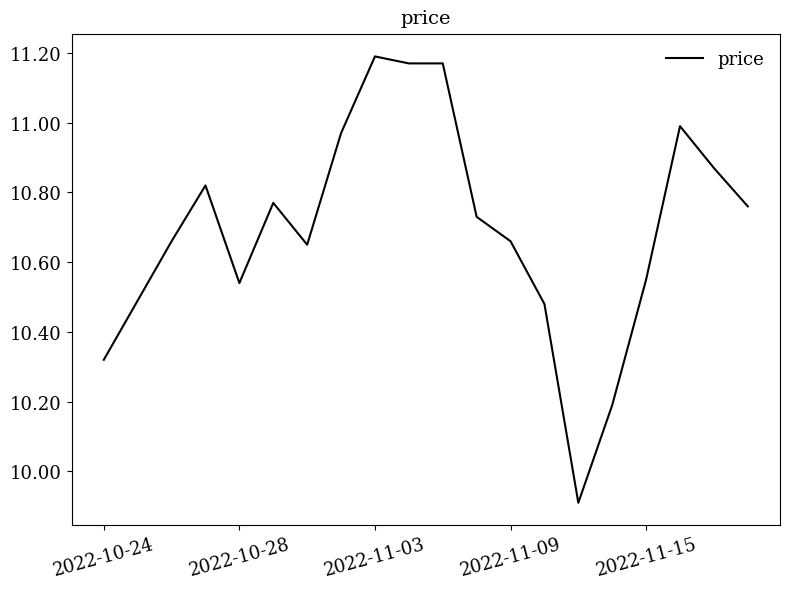

What is the difference between the maximum and minimum values?

1.3